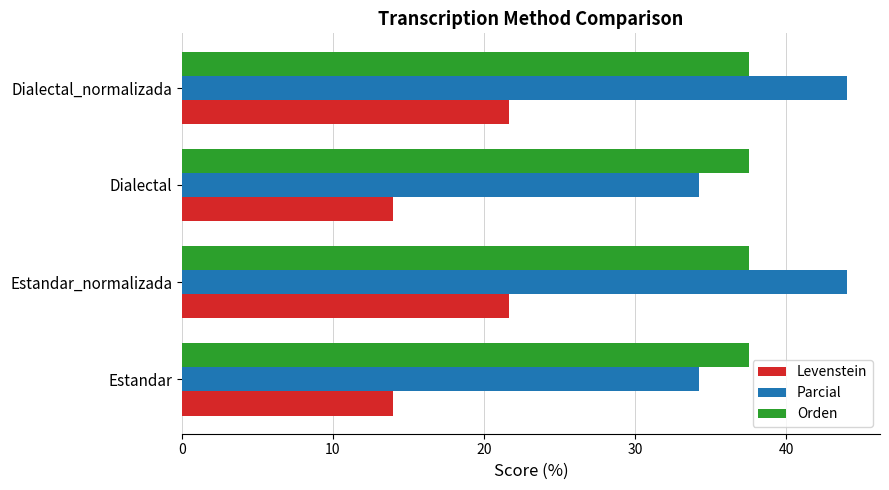

What is the highest value of the Orden series?

37.5